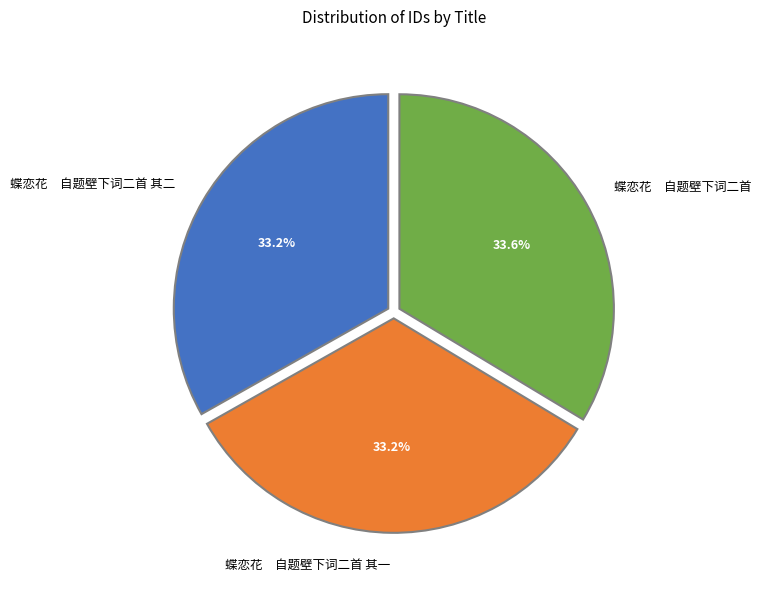

Does 蝶恋花 自题壁下词二首 其二 represent more than half of the total?

No